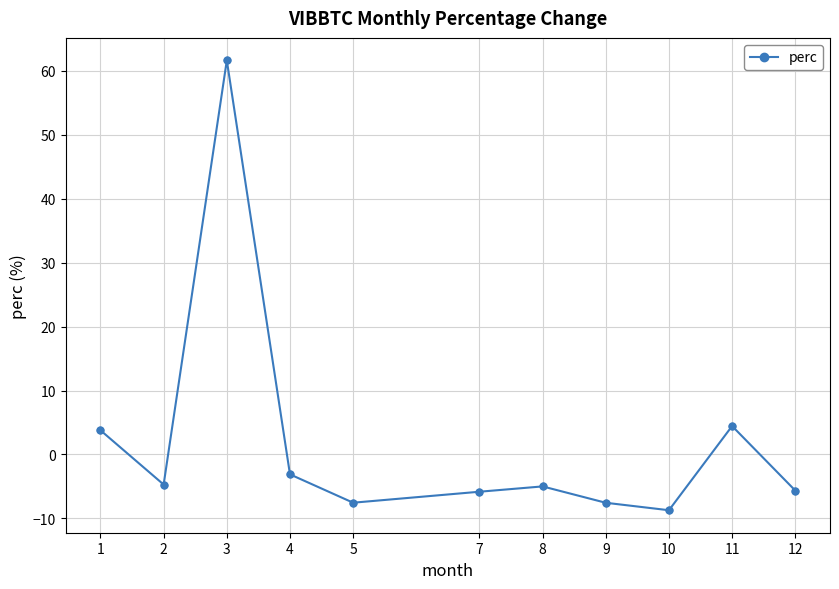

What is the change in value from 5 to 11?

+12.0